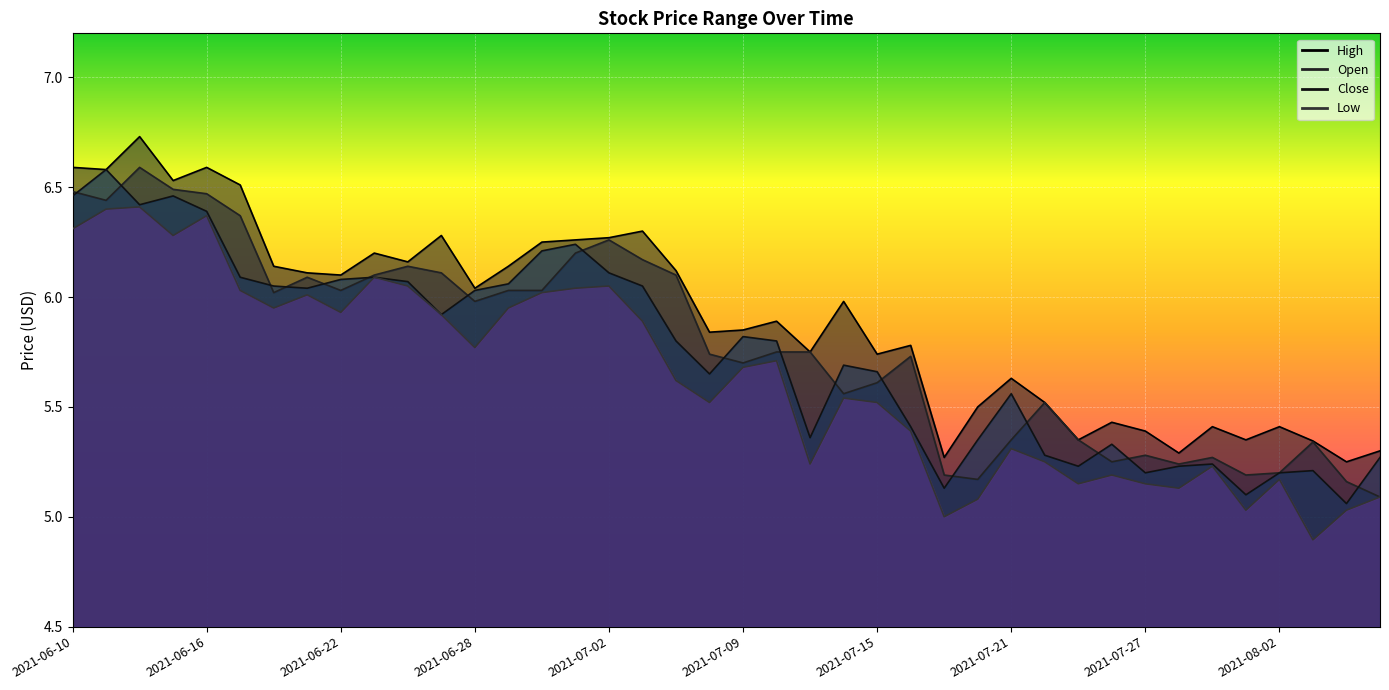

True or false: high and open cross at least once.

False